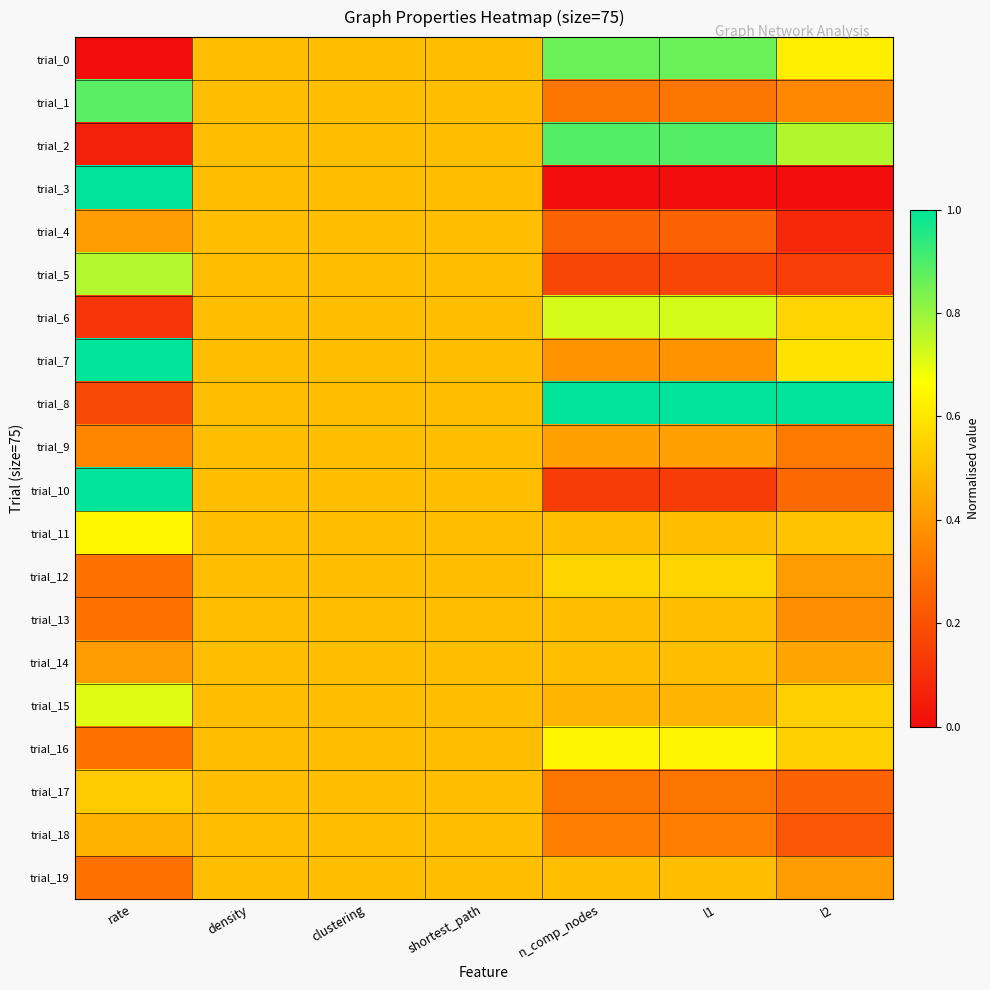

Reading left to right, what are all the values shown in this chart?

trial_0: rate=0.0	density=0.5	clustering=0.5	shortest_path=0.5	n_comp_nodes=0.9	l1=0.9	l2=0.6
trial_1: rate=0.9	density=0.5	clustering=0.5	shortest_path=0.5	n_comp_nodes=0.3	l1=0.3	l2=0.4
trial_2: rate=0.1	density=0.5	clustering=0.5	shortest_path=0.5	n_comp_nodes=0.9	l1=0.9	l2=0.8
trial_3: rate=1.0	density=0.5	clustering=0.5	shortest_path=0.5	n_comp_nodes=0.0	l1=0.0	l2=0.0
trial_4: rate=0.4	density=0.5	clustering=0.5	shortest_path=0.5	n_comp_nodes=0.2	l1=0.2	l2=0.1
trial_5: rate=0.8	density=0.5	clustering=0.5	shortest_path=0.5	n_comp_nodes=0.2	l1=0.2	l2=0.1
trial_6: rate=0.1	density=0.5	clustering=0.5	shortest_path=0.5	n_comp_nodes=0.7	l1=0.7	l2=0.6
trial_7: rate=1.0	density=0.5	clustering=0.5	shortest_path=0.5	n_comp_nodes=0.4	l1=0.4	l2=0.6
trial_8: rate=0.2	density=0.5	clustering=0.5	shortest_path=0.5	n_comp_nodes=1.0	l1=1.0	l2=1.0
trial_9: rate=0.4	density=0.5	clustering=0.5	shortest_path=0.5	n_comp_nodes=0.4	l1=0.4	l2=0.3
trial_10: rate=1.0	density=0.5	clustering=0.5	shortest_path=0.5	n_comp_nodes=0.1	l1=0.1	l2=0.3
trial_11: rate=0.6	density=0.5	clustering=0.5	shortest_path=0.5	n_comp_nodes=0.5	l1=0.5	l2=0.5
trial_12: rate=0.3	density=0.5	clustering=0.5	shortest_path=0.5	n_comp_nodes=0.6	l1=0.6	l2=0.4
trial_13: rate=0.3	density=0.5	clustering=0.5	shortest_path=0.5	n_comp_nodes=0.5	l1=0.5	l2=0.4
trial_14: rate=0.4	density=0.5	clustering=0.5	shortest_path=0.5	n_comp_nodes=0.5	l1=0.5	l2=0.4
trial_15: rate=0.7	density=0.5	clustering=0.5	shortest_path=0.5	n_comp_nodes=0.5	l1=0.5	l2=0.5
trial_16: rate=0.3	density=0.5	clustering=0.5	shortest_path=0.5	n_comp_nodes=0.6	l1=0.6	l2=0.5
trial_17: rate=0.5	density=0.5	clustering=0.5	shortest_path=0.5	n_comp_nodes=0.3	l1=0.3	l2=0.2
trial_18: rate=0.5	density=0.5	clustering=0.5	shortest_path=0.5	n_comp_nodes=0.3	l1=0.3	l2=0.2
trial_19: rate=0.3	density=0.5	clustering=0.5	shortest_path=0.5	n_comp_nodes=0.5	l1=0.5	l2=0.4